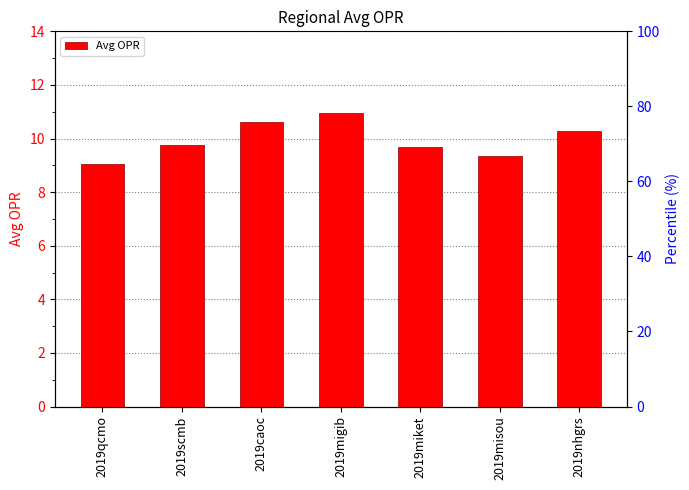

Does the chart contain any negative values?

No